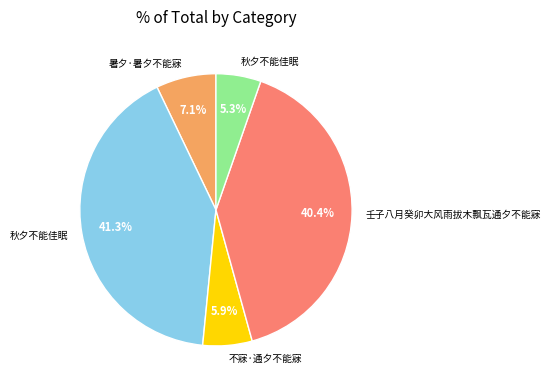

Is there any slice that represents more than half of the pie?

No